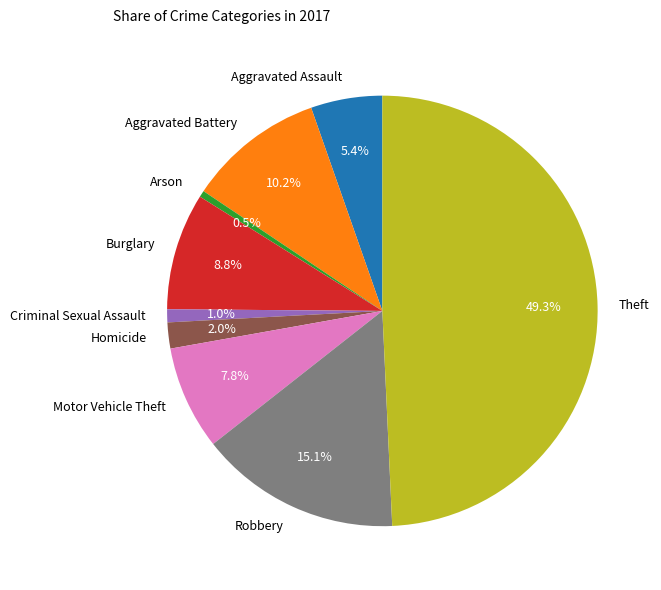

Approximately how many times larger is the value at Criminal Sexual Assault compared to Arson?

2.0